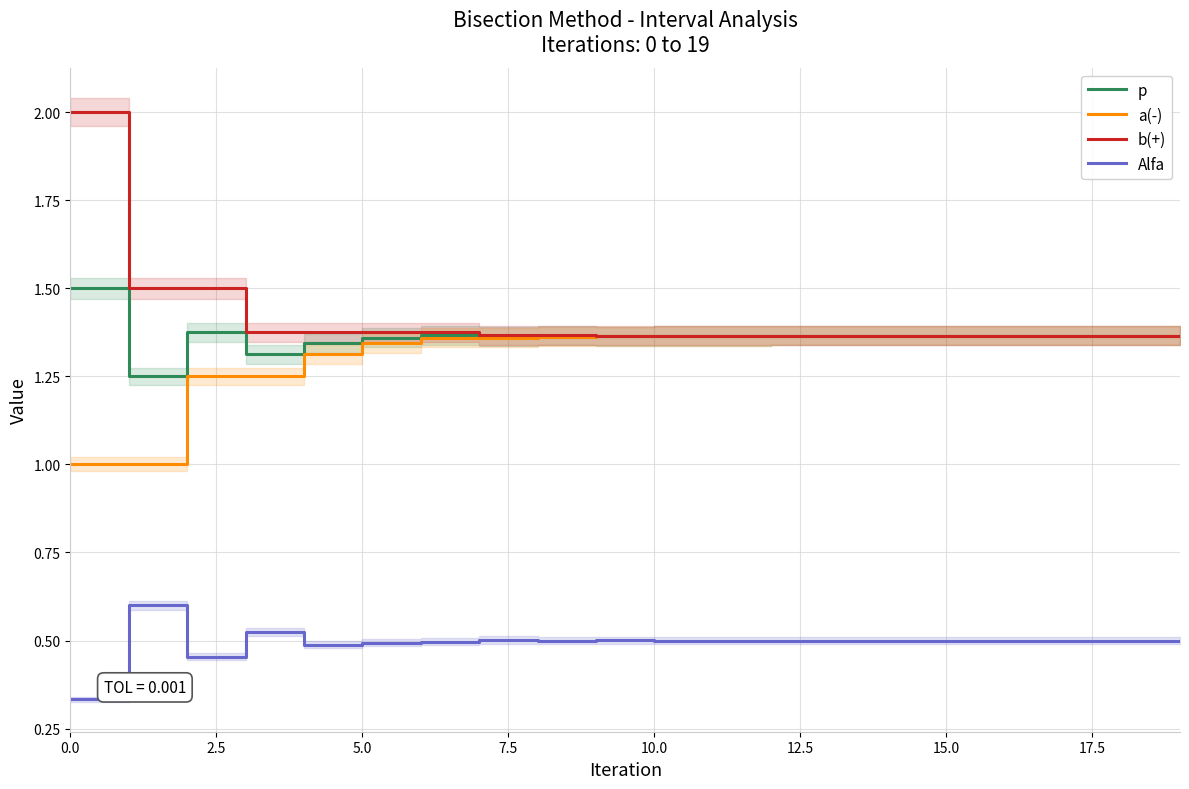

True or false: b(+) has more than 1 points higher than both neighbors.

False